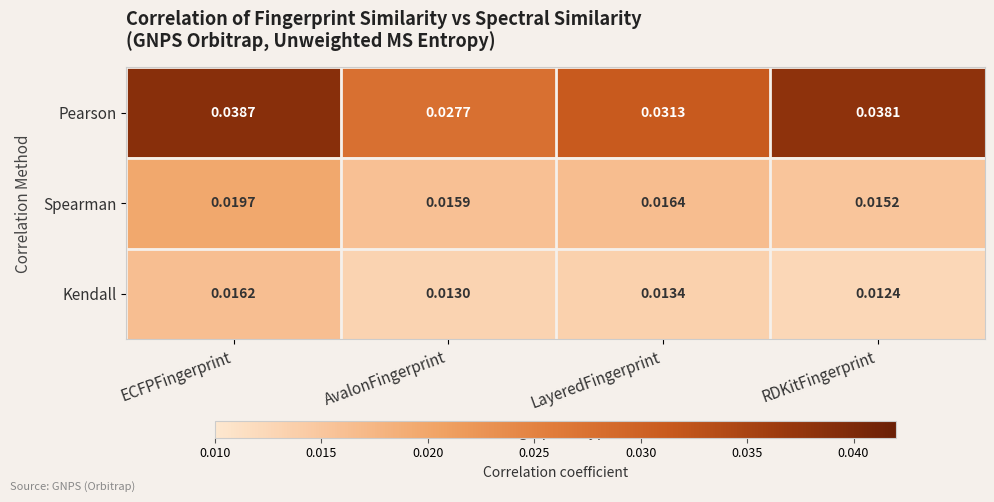

Is the value of Kendall at LayeredFingerprint greater than the value of Pearson at ECFPFingerprint?

No